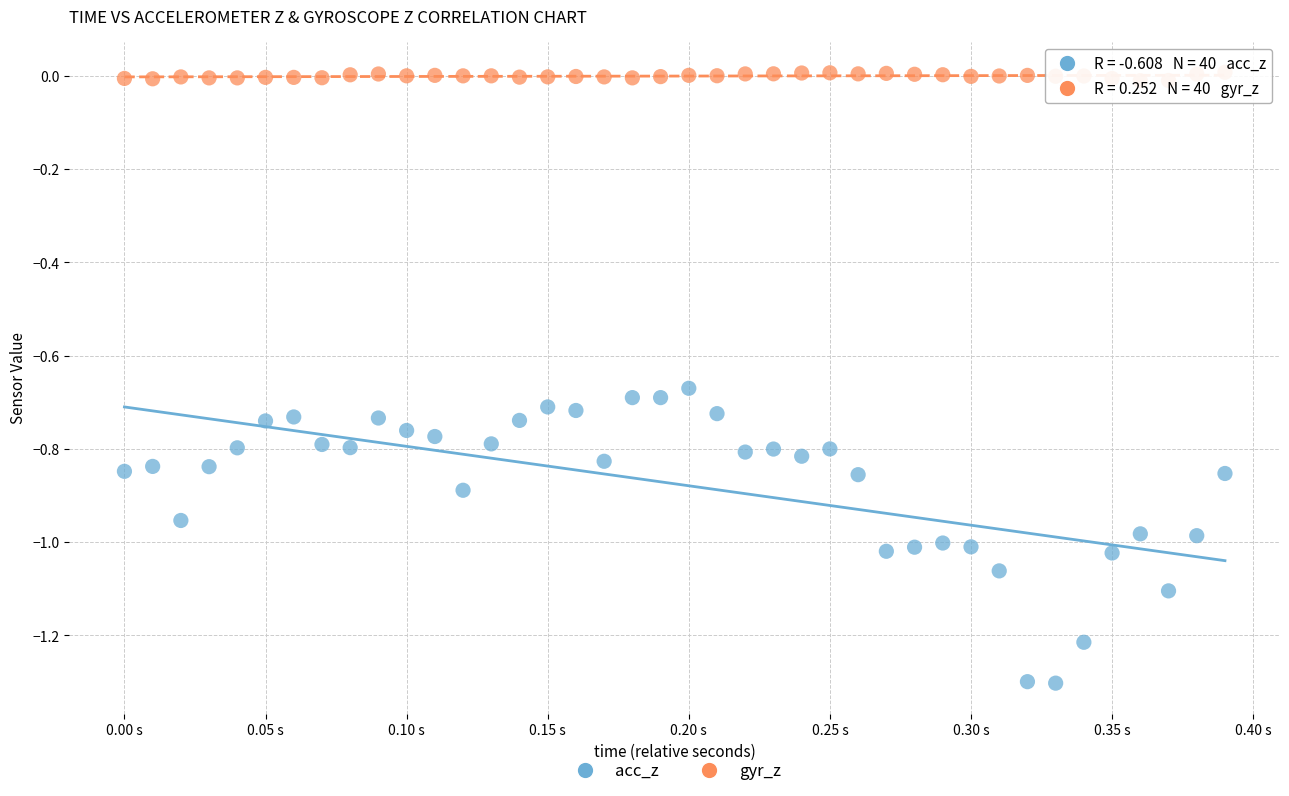

Which series contains the highest Y value?

gyr_z